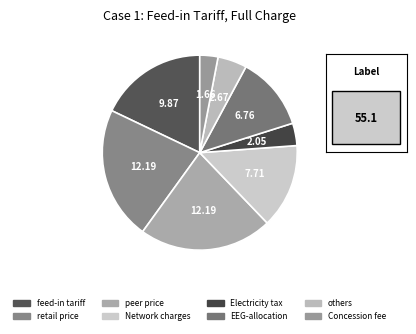

To the nearest percent, what is the difference between the largest and smallest slice percentages?

19%